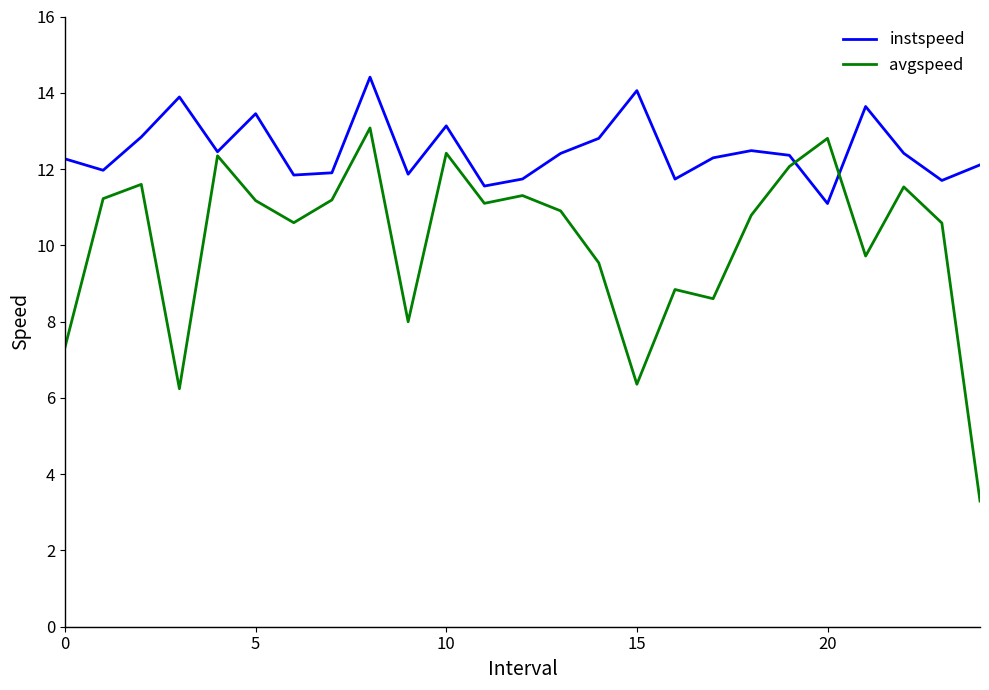

What is the difference between the second highest and second lowest values in the instspeed series?

2.5